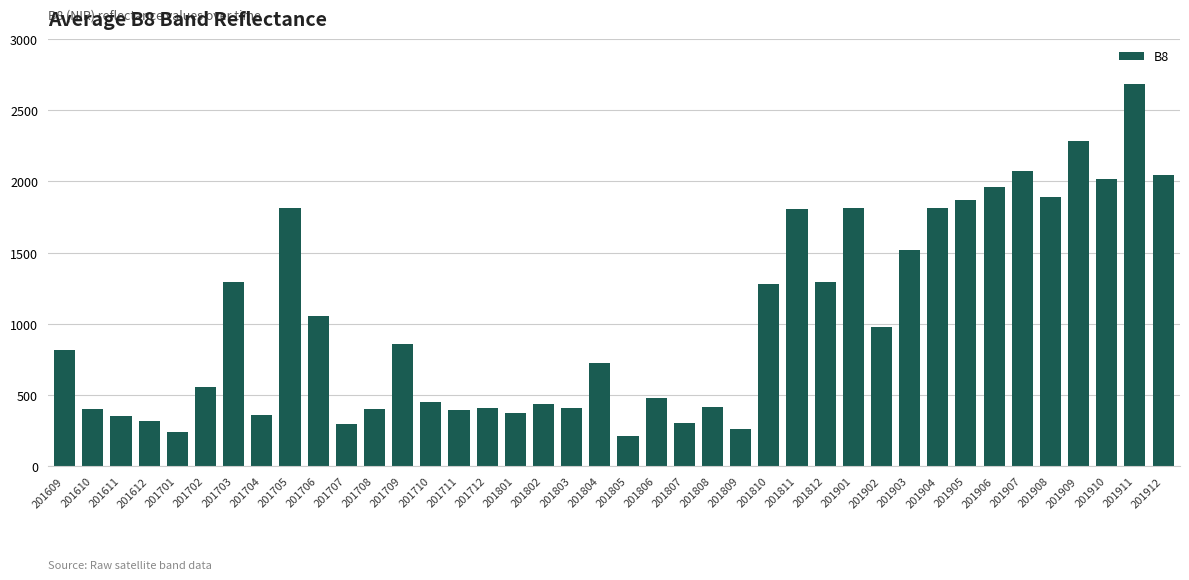

What is the value of the 18th bar from the left?

436